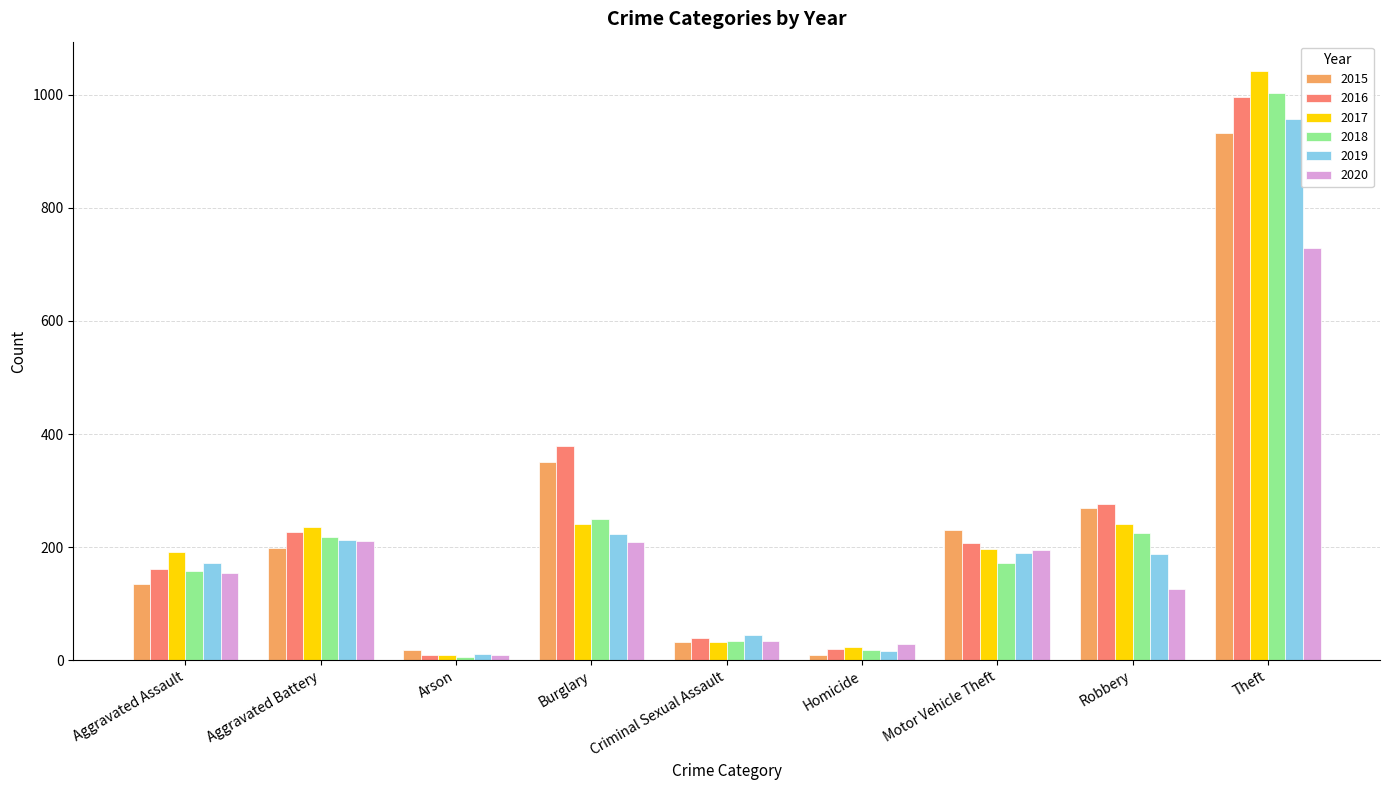

Between Criminal Sexual Assault and Robbery, which series saw the biggest shift?

2016